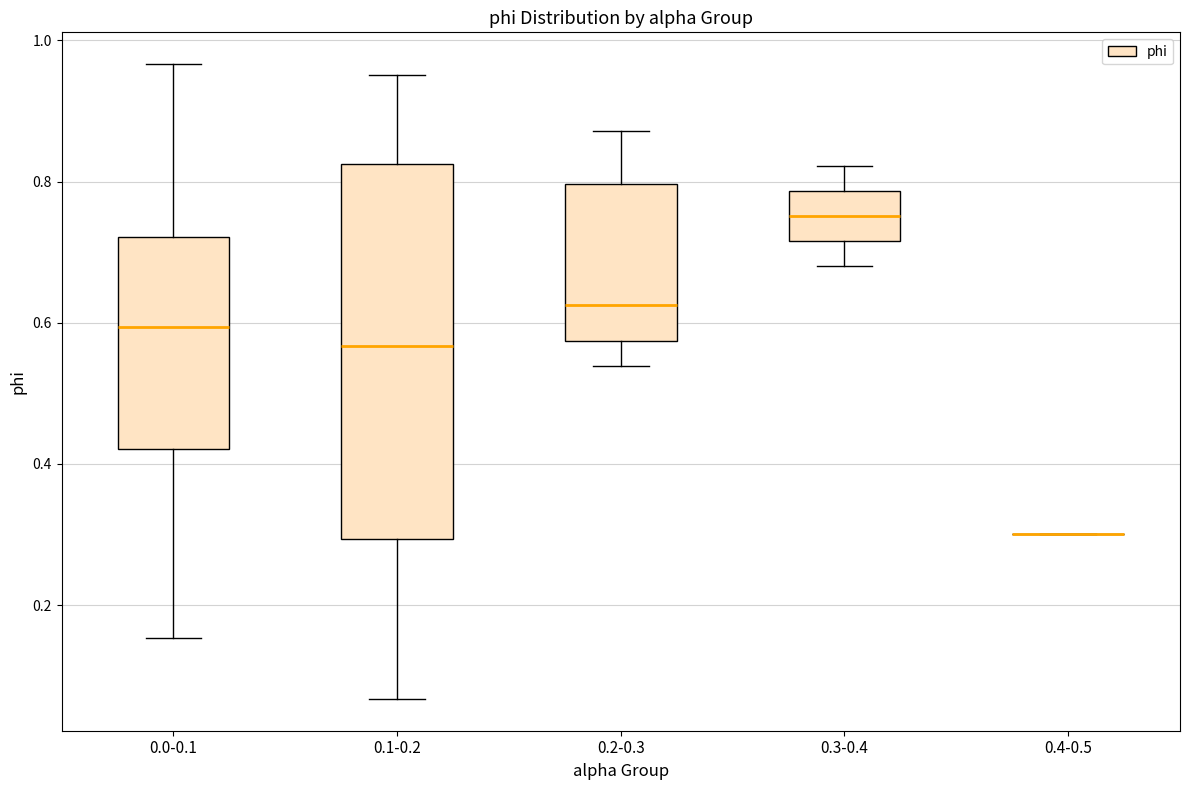

Reading left to right, read every box against the y-axis: the position of its median line, the range the box covers, and the ends of its whiskers. The values are not printed on the chart, so give them approximately, as read against the axis.

0.0-0.1: median 0.60, box 0.42 to 0.72, whiskers 0.16 to 0.96
0.1-0.2: median 0.56, box 0.30 to 0.82, whiskers 0.06 to 0.96
0.2-0.3: median 0.62, box 0.58 to 0.80, whiskers 0.54 to 0.88
0.3-0.4: median 0.76, box 0.72 to 0.78, whiskers 0.68 to 0.82
0.4-0.5: box collapsed to a line at 0.30, whiskers 0.30 to 0.30